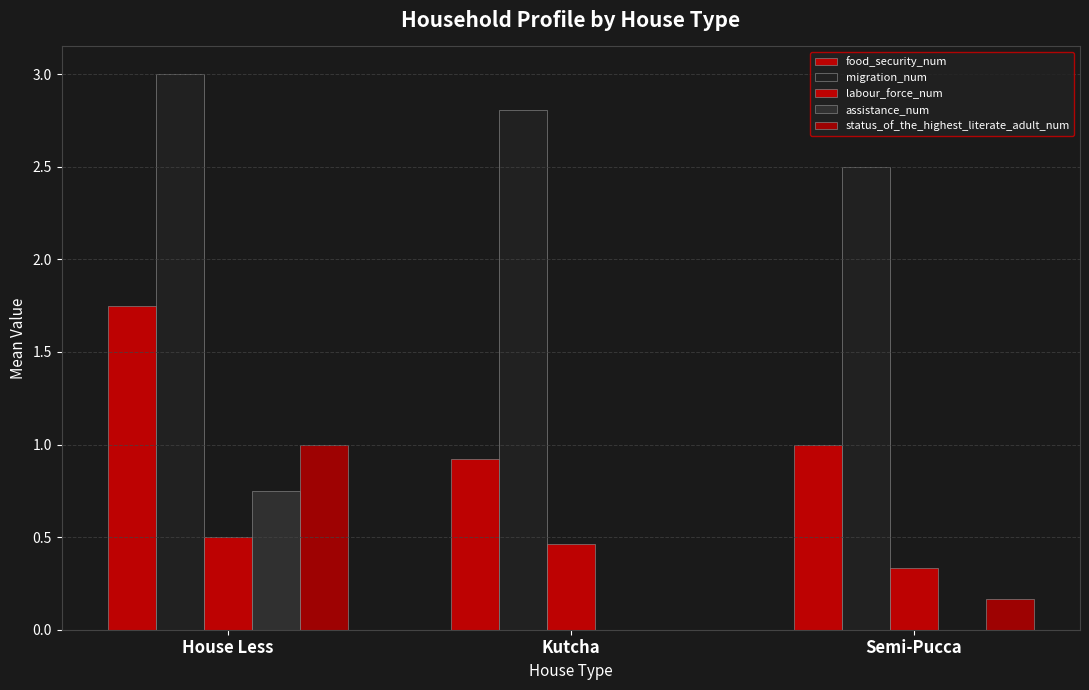

What is the label of the 2nd bar from the left?

Kutcha